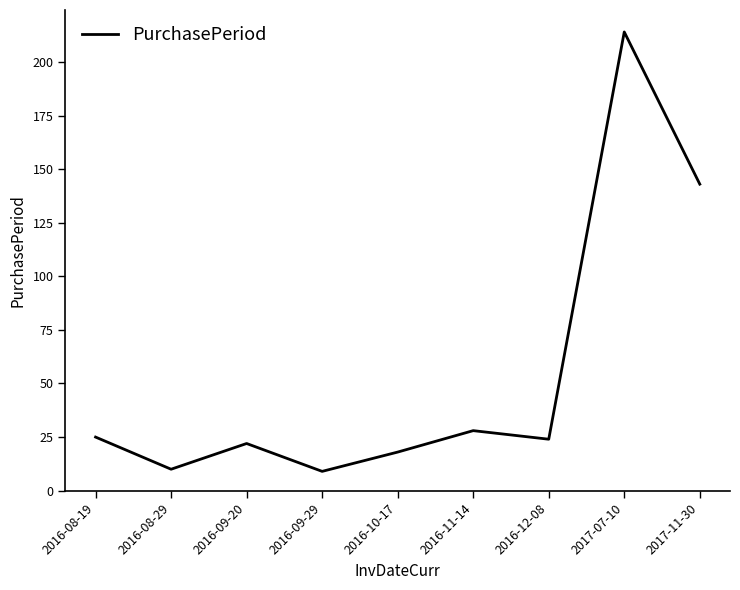

What is the difference between the maximum and minimum values?

205